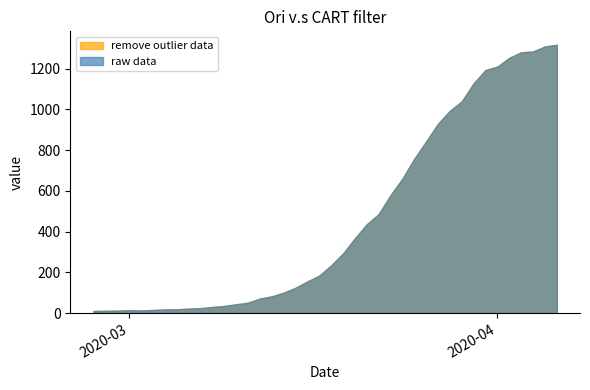

What is the difference between the raw data values at 2020-03-08 and 2020-04-02?

1224